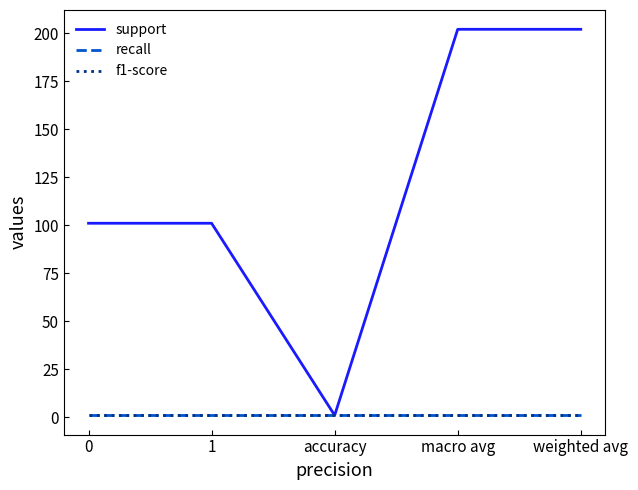

Does the chart have visible grid lines?

No